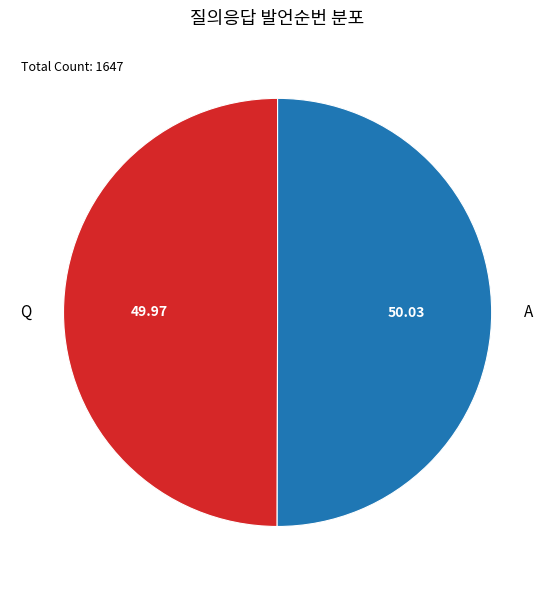

Is the sum of Q and A greater than half?

Yes